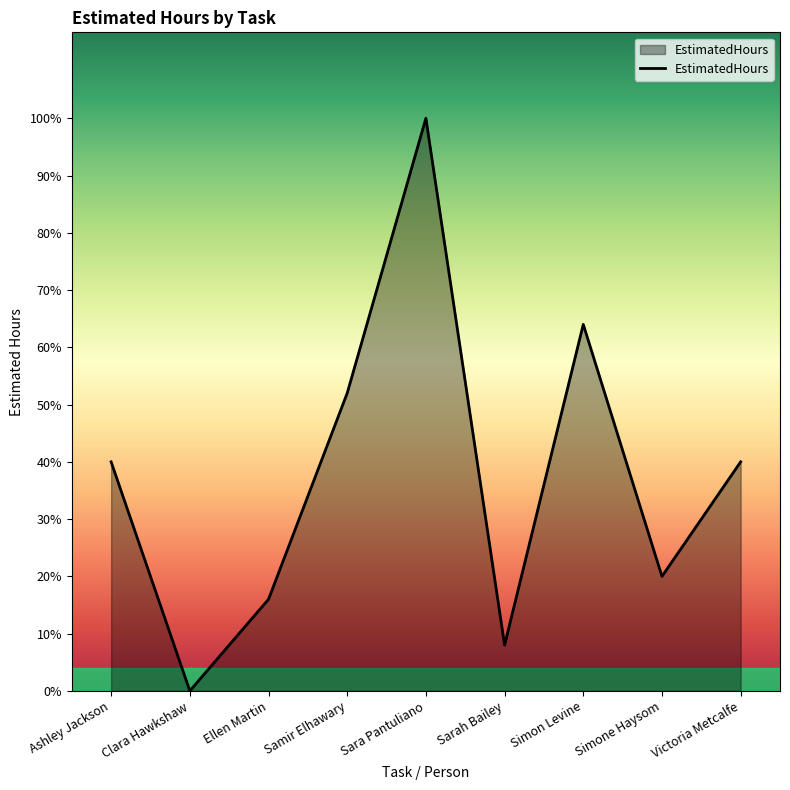

Does the chart have visible grid lines?

No